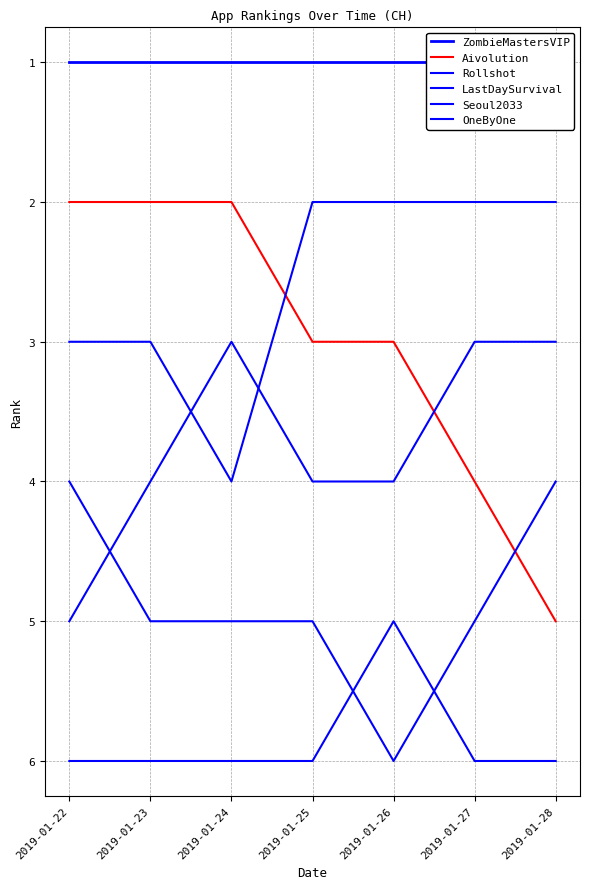

How many times do LastDaySurvival and OneByOne cross each other?

2